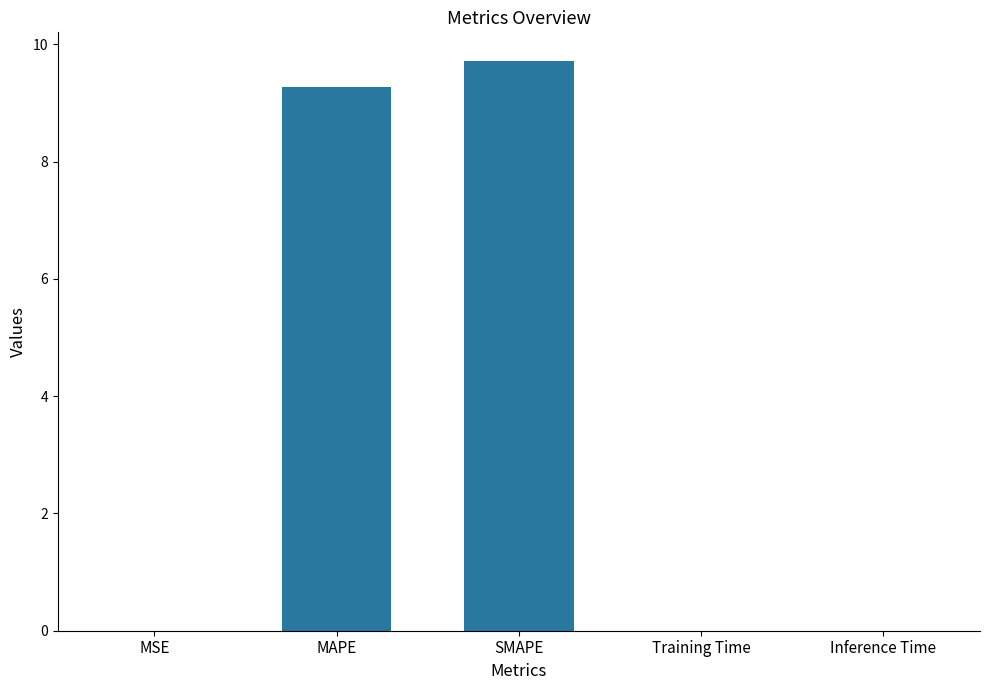

Which has a higher value, Training Time or SMAPE?

SMAPE